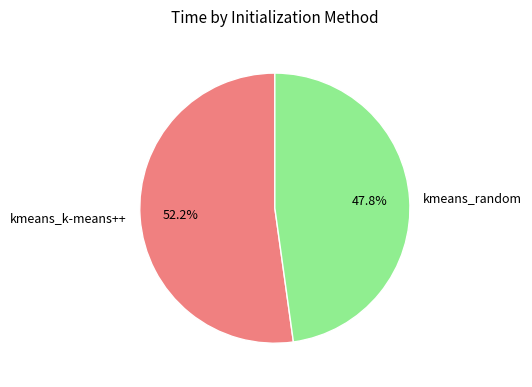

True or false: kmeans_random accounts for 48% of the total.

True